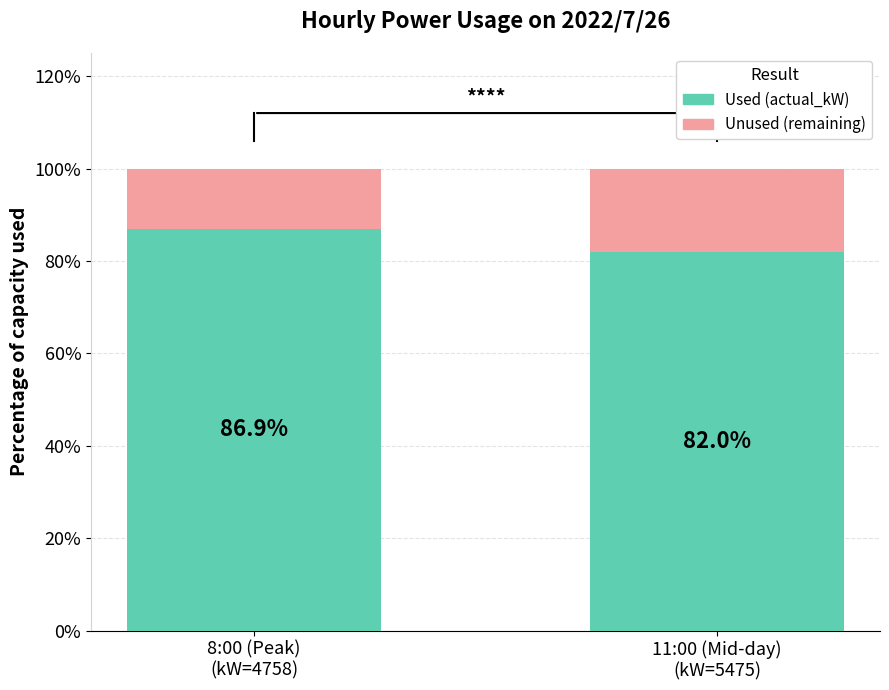

Reading left to right, list the values for the Used series.

86.9	82.0